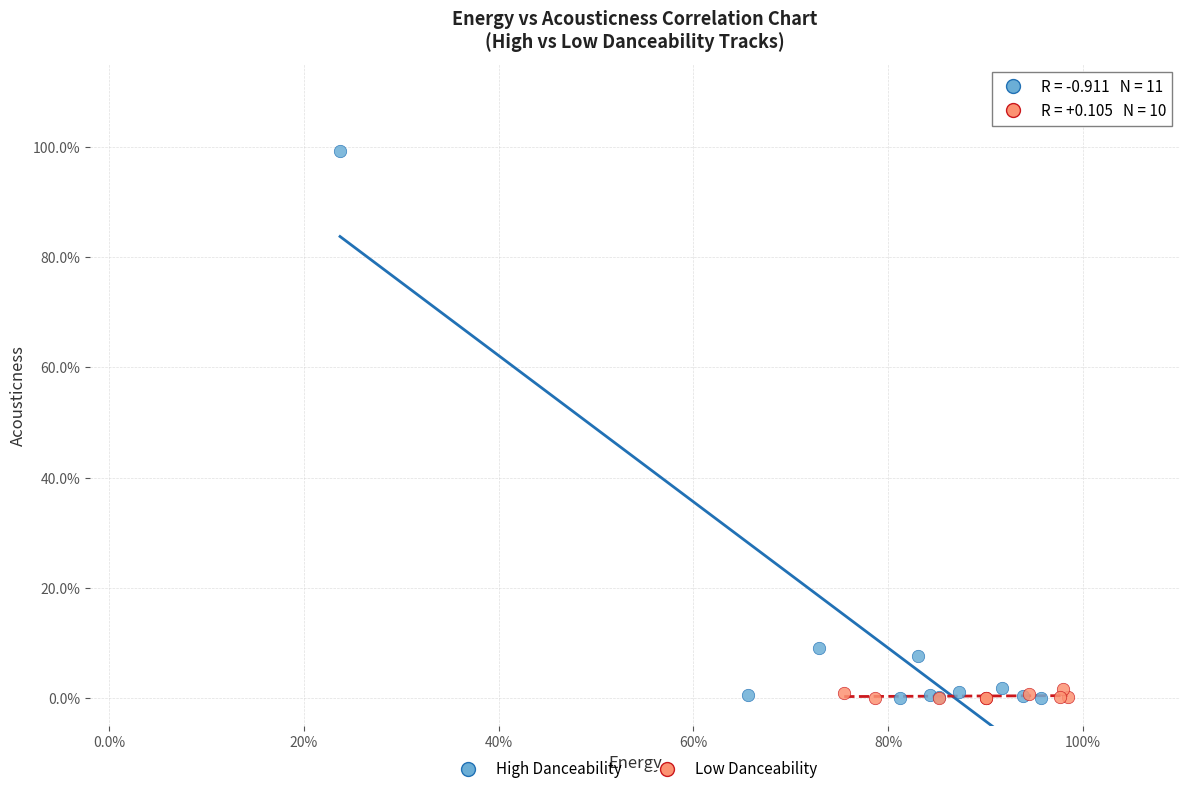

What are all the series names shown in the legend?

High Danceability, Low Danceability